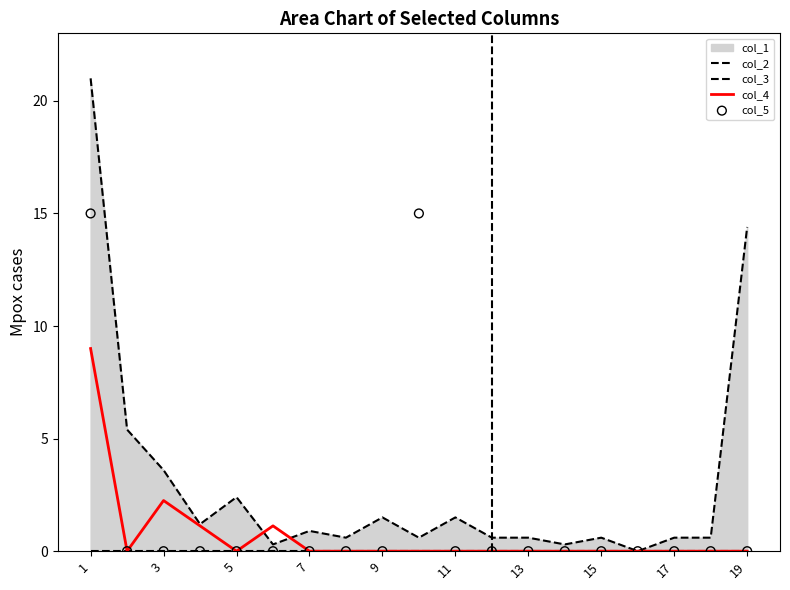

At which category is the sum across all series the highest?

1